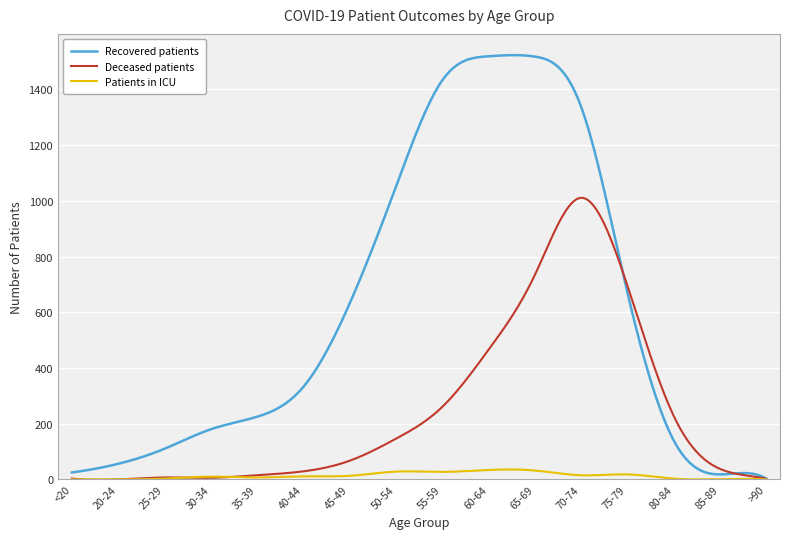

What is the maximum value shown in the chart?

1523.1